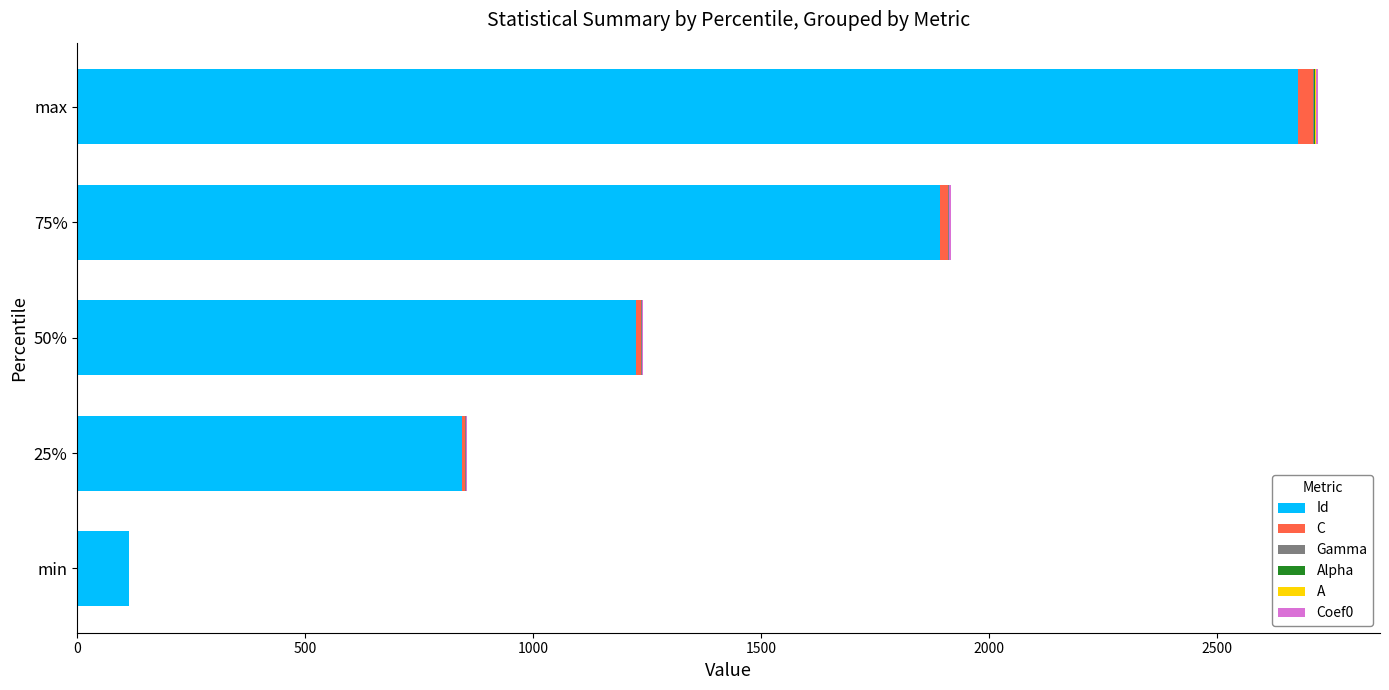

Is it true that Id equals 1179.3 at max?

False